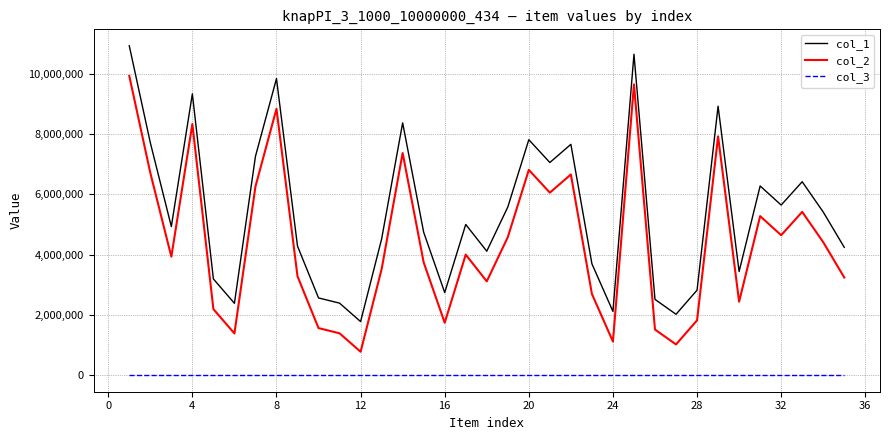

What is the maximum value shown in the chart?

10923683